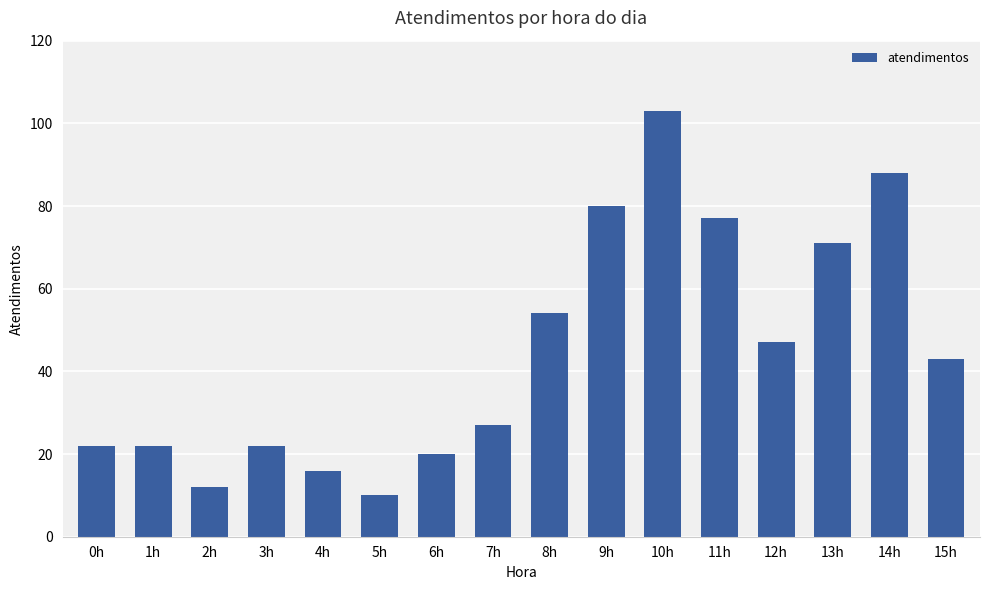

How many distinct data groups are displayed?

1